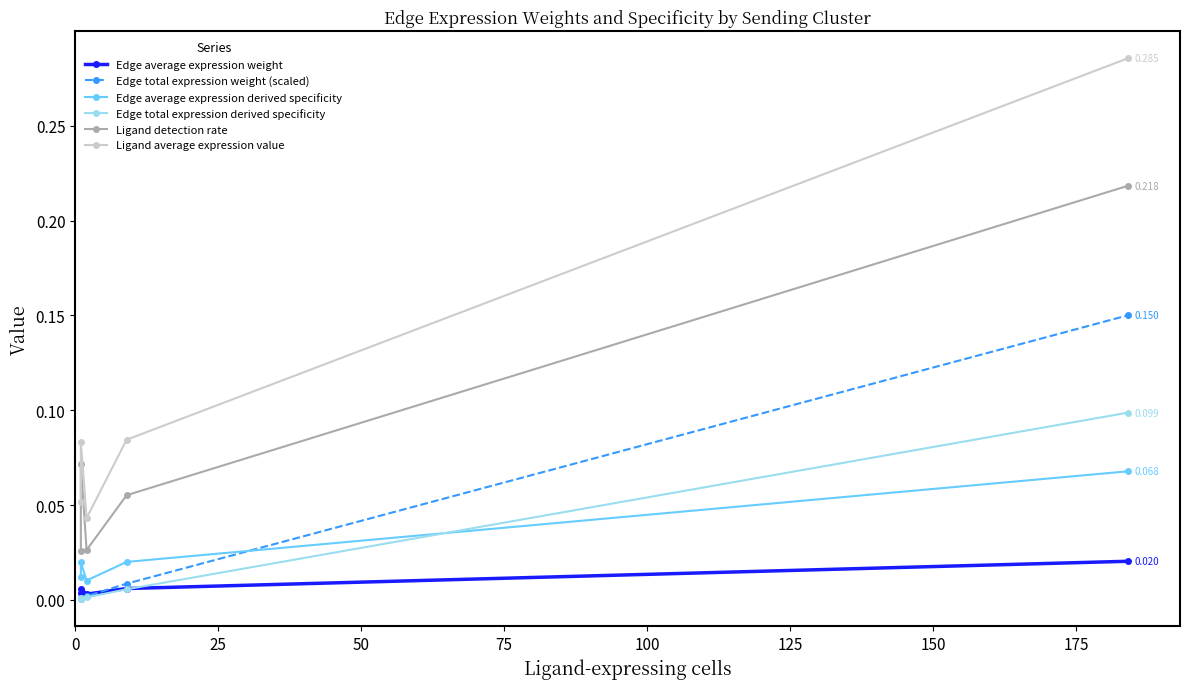

What value does the Ligand average expression value series have at 75?

0.1